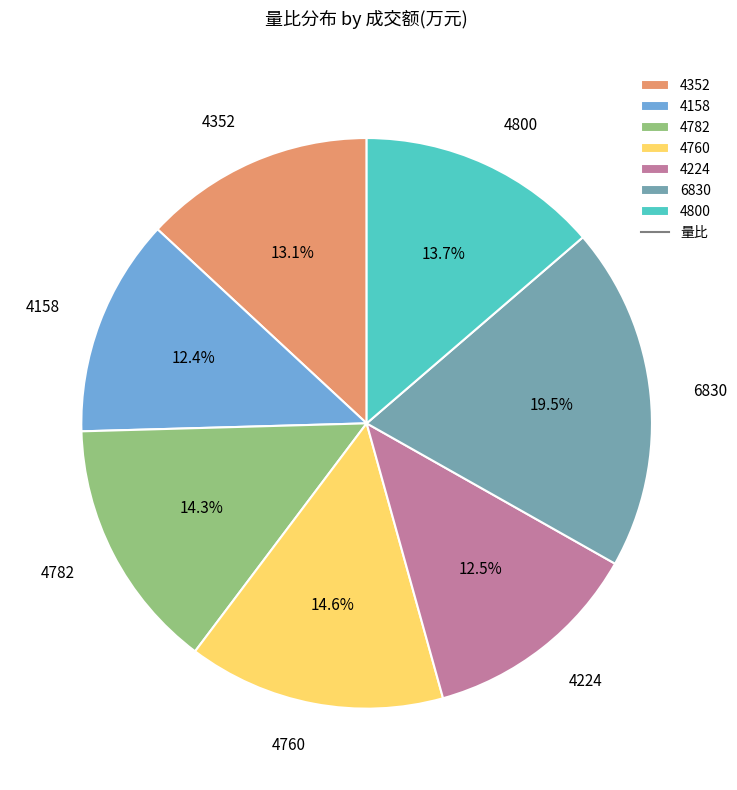

Which category has the biggest portion of the pie?

6830